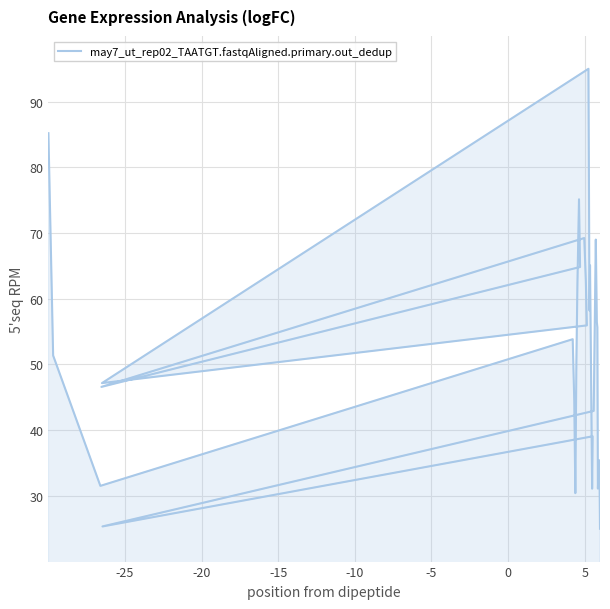

Reading left to right, transcribe all the data shown in this chart.

85.2	51.4	31.5	53.8	44.4	30.4	50.4	62.3	75.1	64.8	46.6	69.2	62.8	55.9	47.2	95.0	58.2	65.1	48.6	31.1	39.1	25.3	42.9	69.0	56.5	55.7	31.1	35.4	34.1	25.0